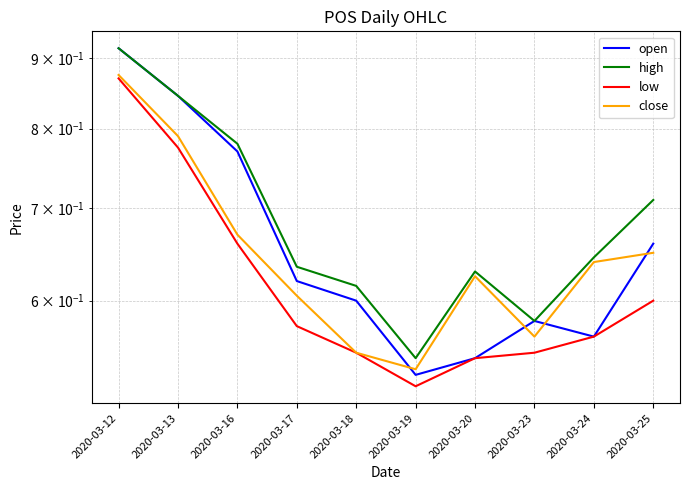

List the series in order of their peak value, lowest first.

low, close, open, high